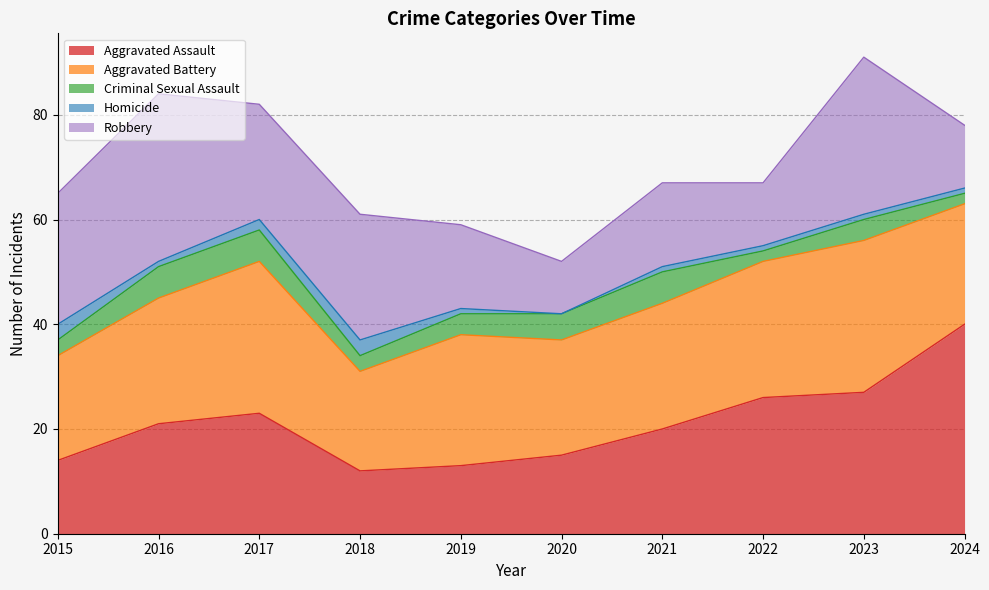

Rank the series by their maximum value, from highest to lowest.

Aggravated Assault, Robbery, Aggravated Battery, Criminal Sexual Assault, Homicide